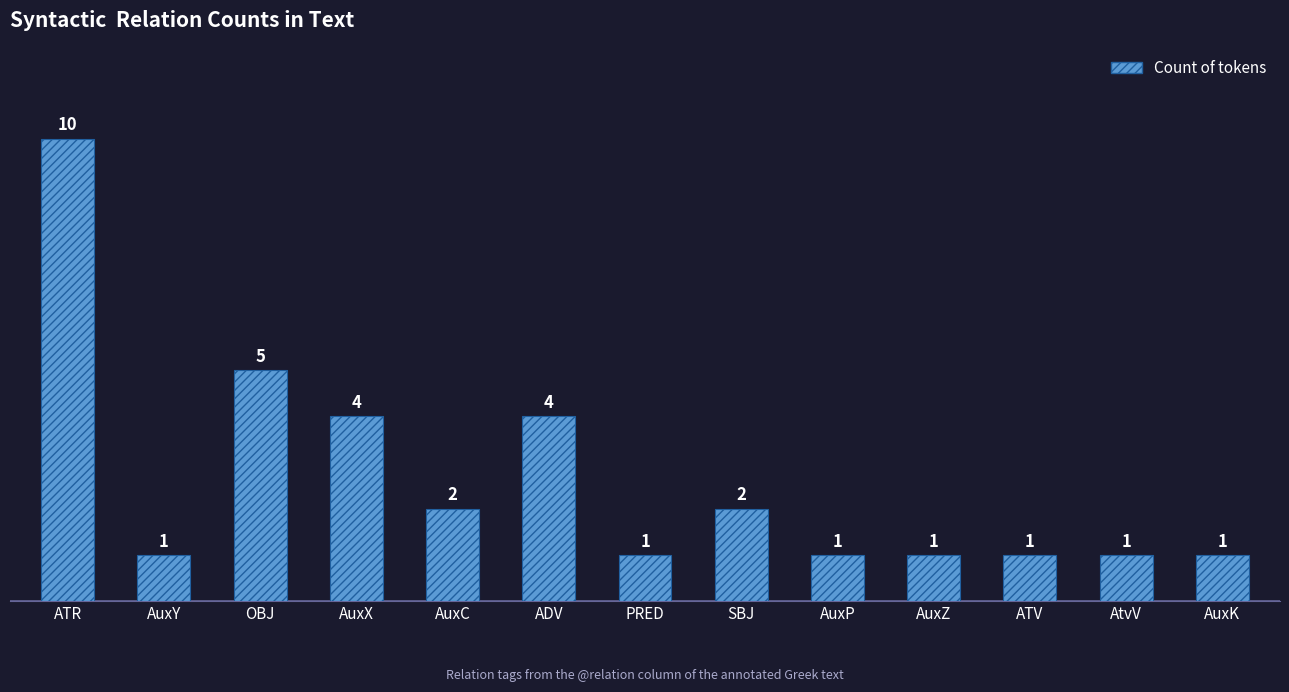

Are the bars horizontal?

No